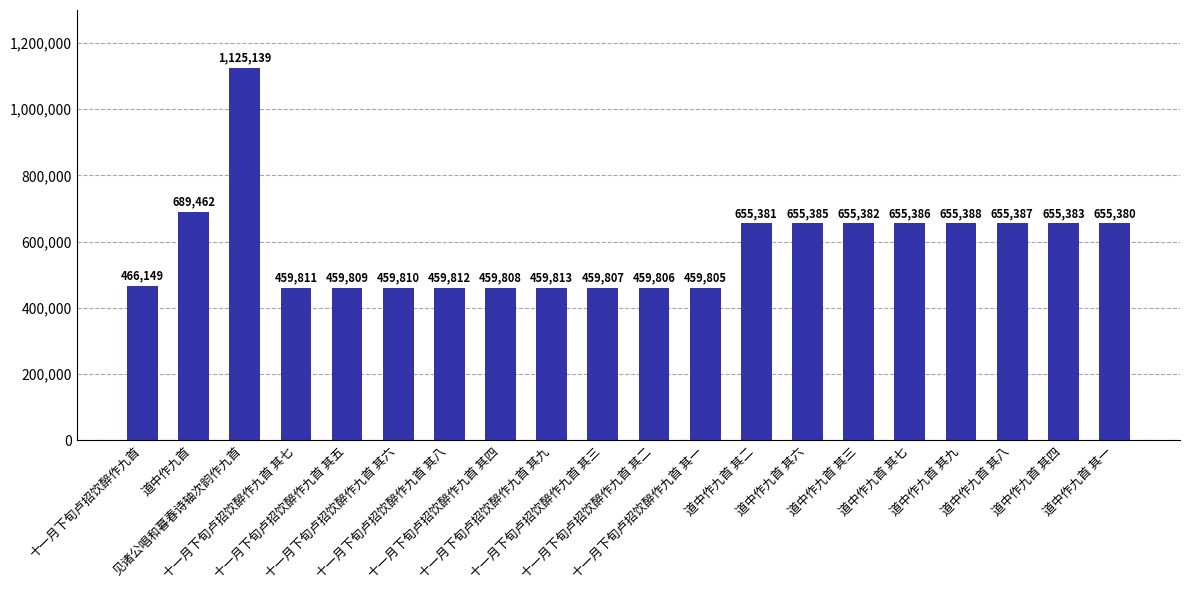

What is the label of the 15th bar from the left?

道中作九首 其三